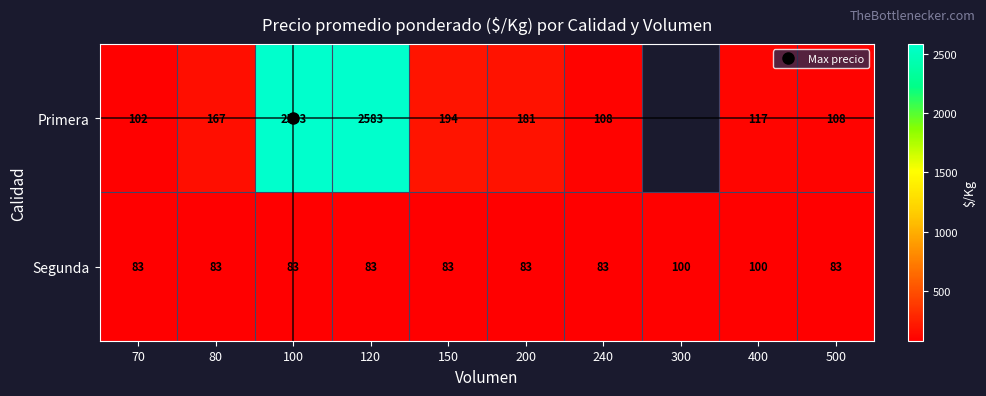

List the series in order of their peak value, lowest first.

Segunda, Primera